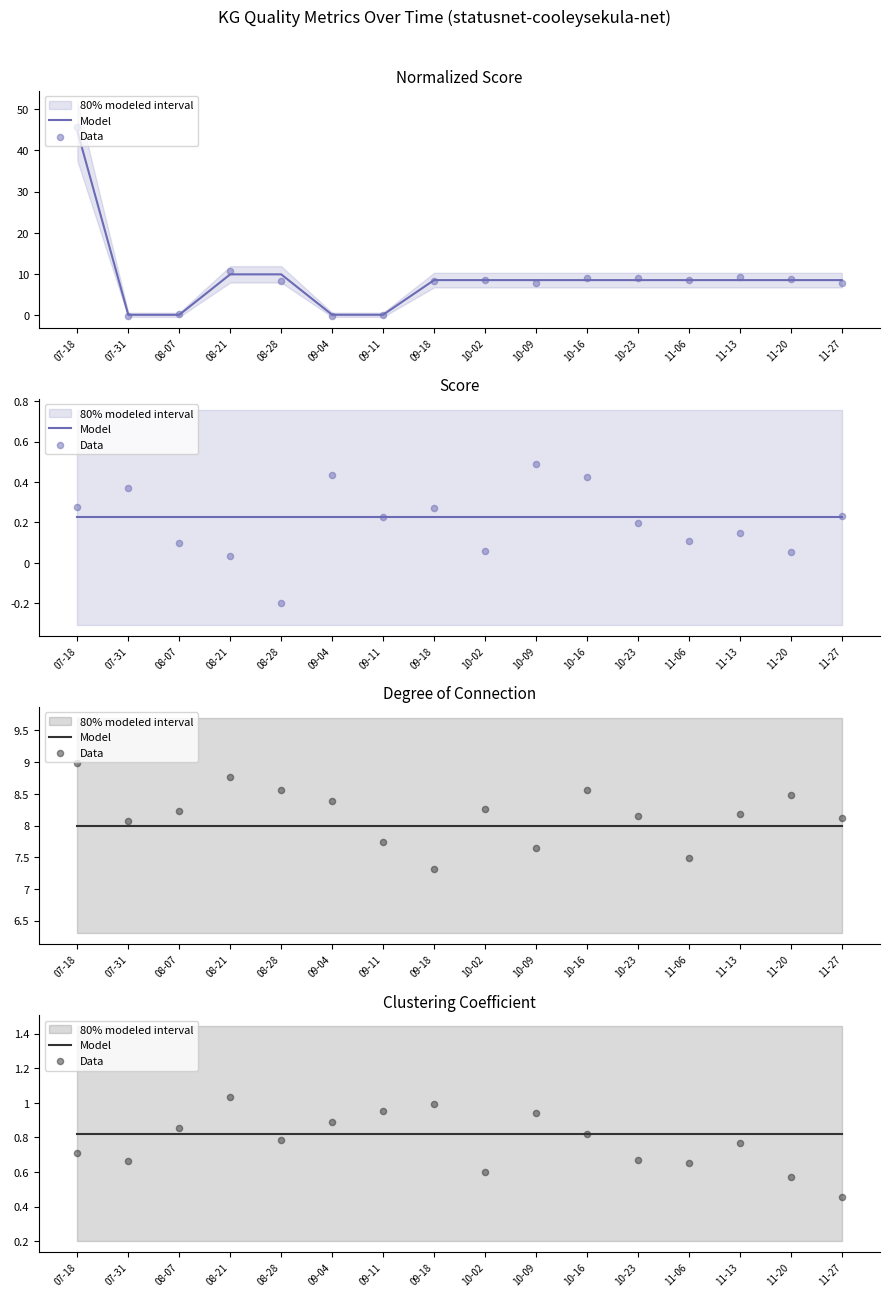

Which series has the largest total across all categories?

Model